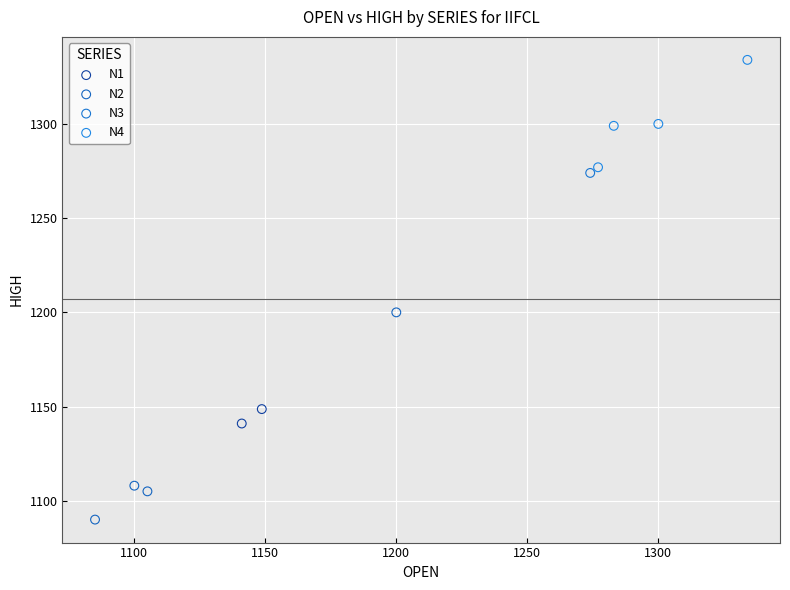

What are all the series names shown in the legend?

N1, N2, N3, N4